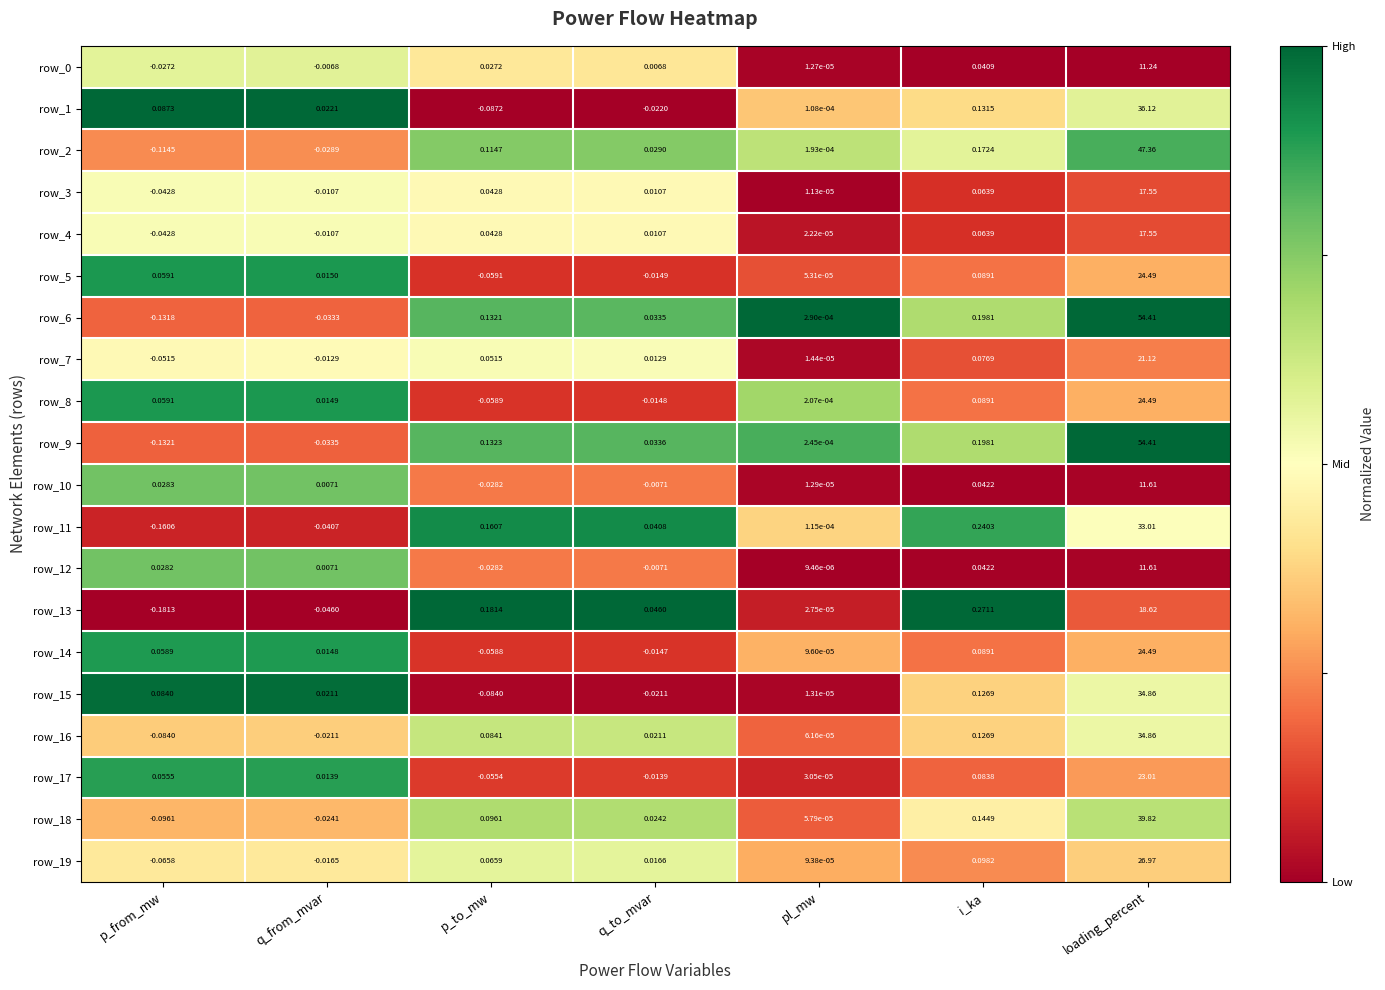

Which series has the widest spread of values?

row_9